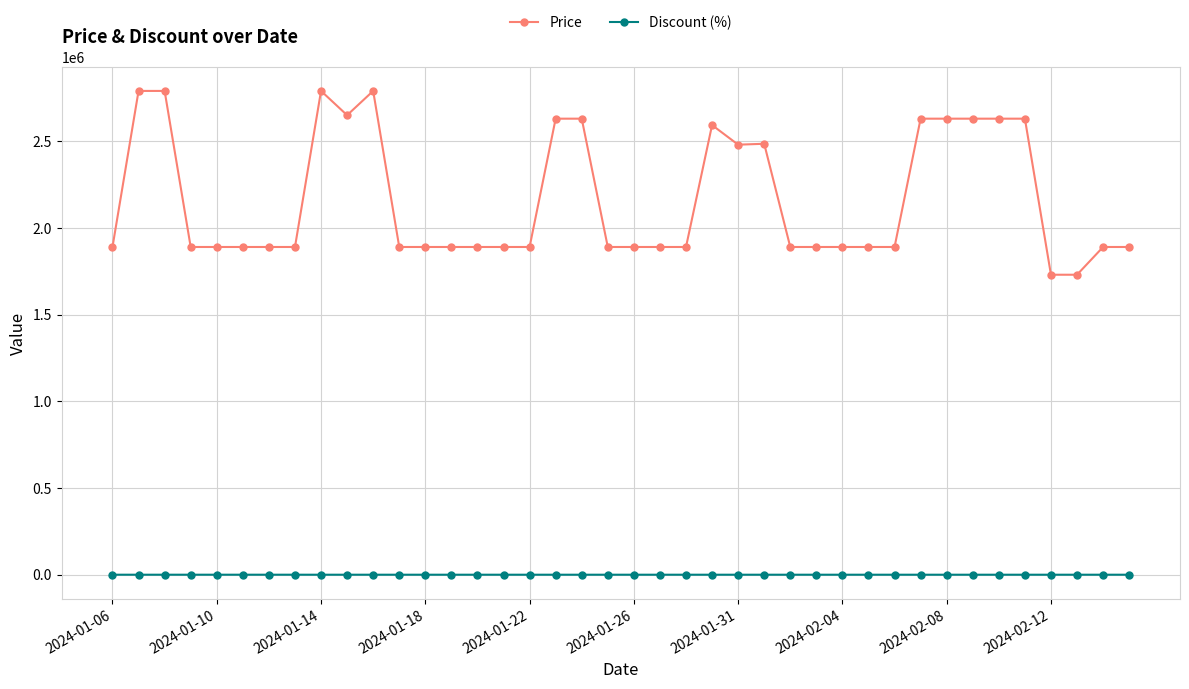

What is the difference between the maximum and minimum values in the Discount (%) series?

66